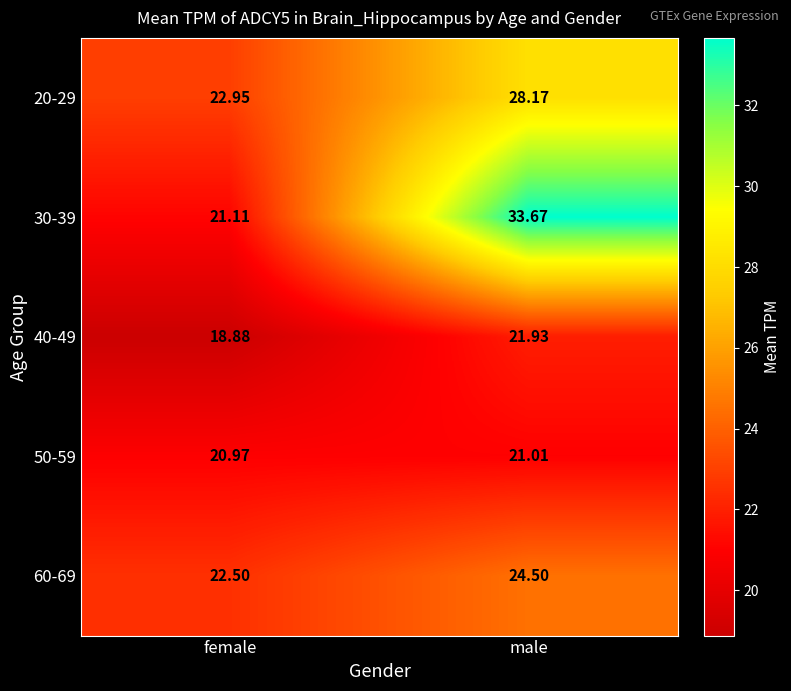

At female, list the series in order from smallest to largest.

40-49, 50-59, 30-39, 60-69, 20-29